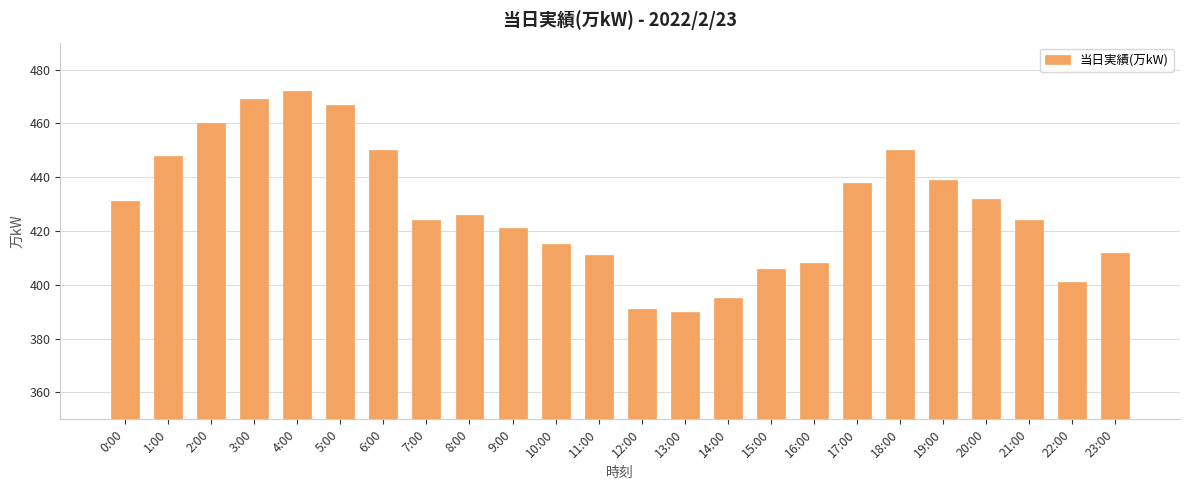

True or false: the data shows 431 at 0:00.

True